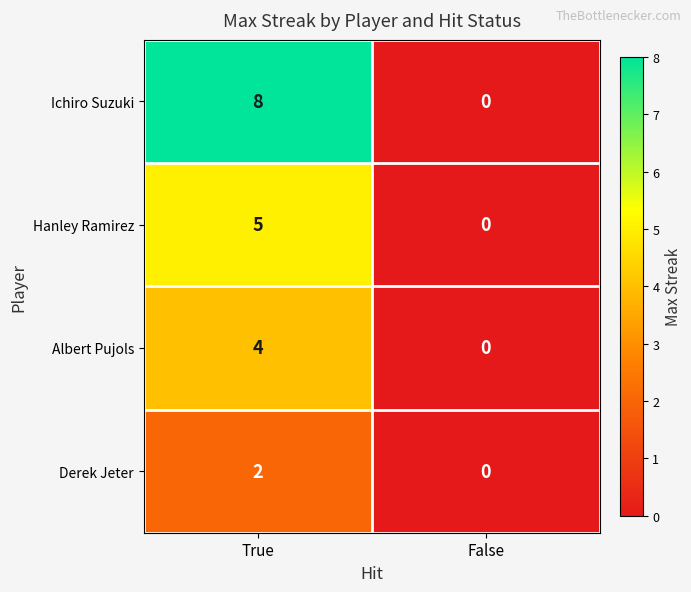

What is the spread (max minus min) of values at True?

6